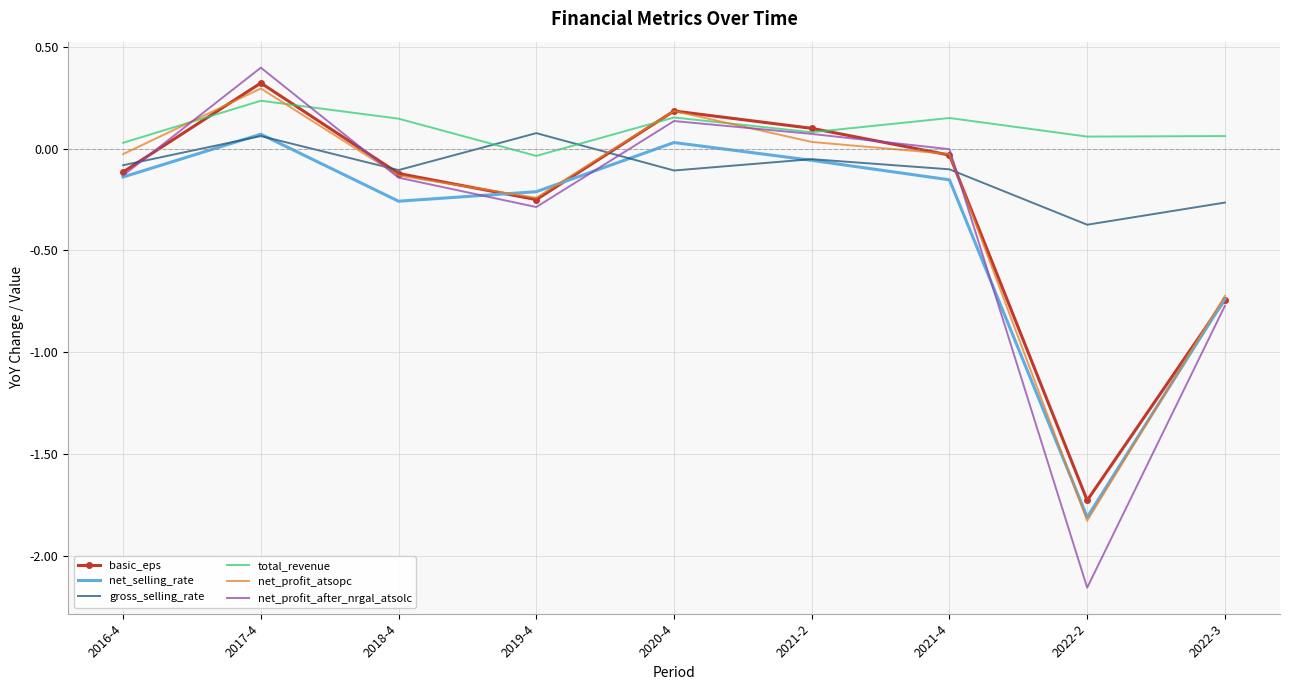

The net_selling_rate series shows -0.2 at 2021-4. True or false?

True